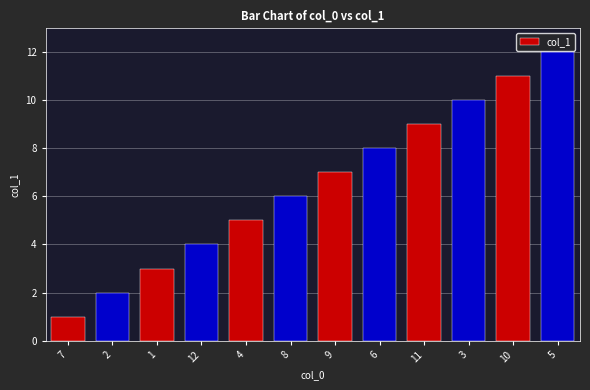

What is the label of the 8th bar from the left?

6